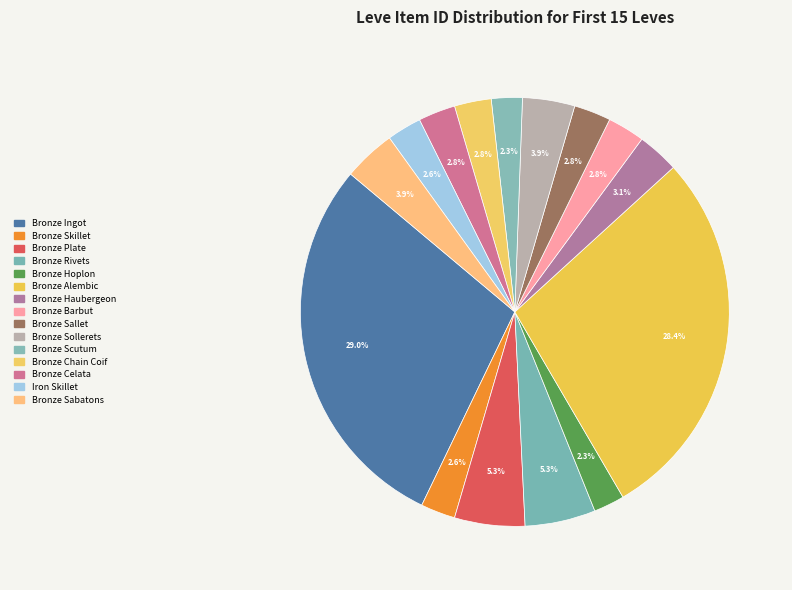

Count the number of slices in the pie.

15